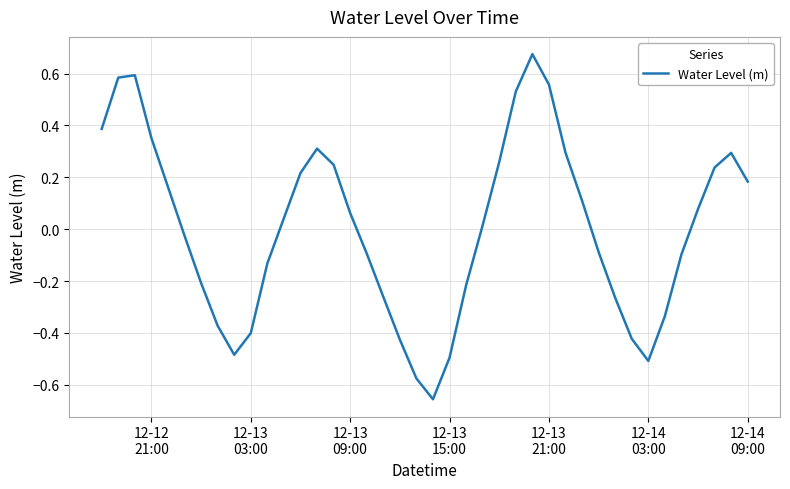

How many lines are shown in the chart?

1